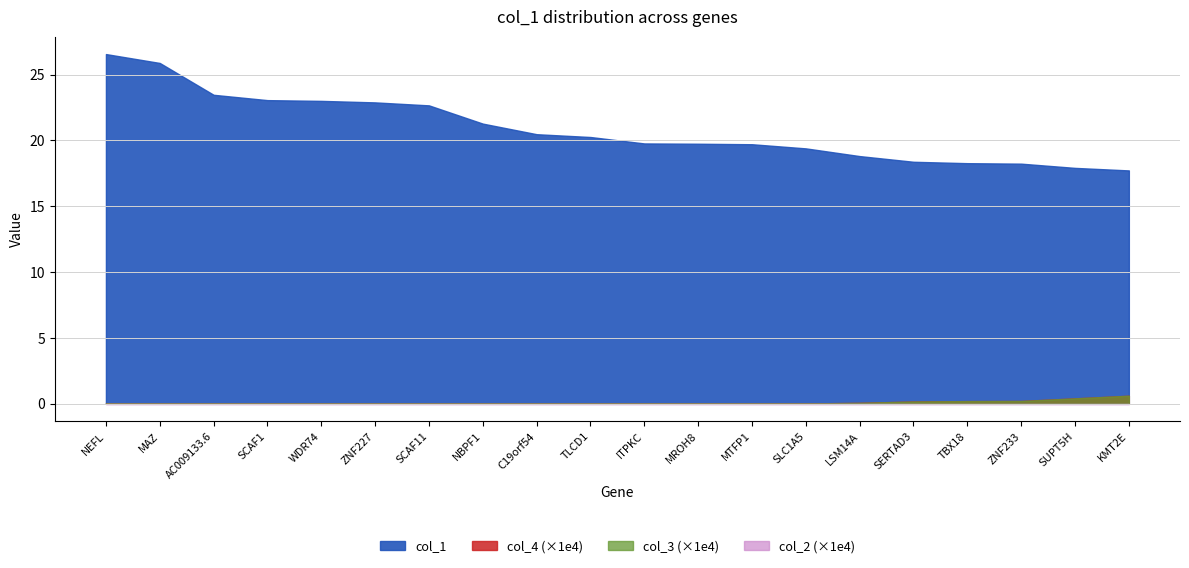

What are all the series names shown in the legend?

col_2, col_3, col_4, col_1